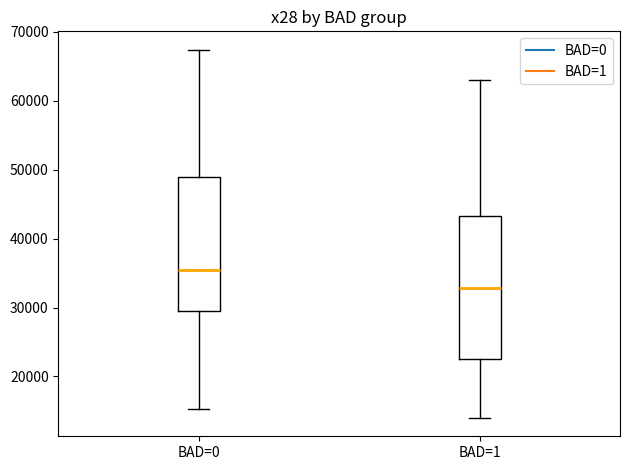

Reading left to right, read every box against the y-axis: the position of its median line, the range the box covers, and the ends of its whiskers. The values are not printed on the chart, so give them approximately, as read against the axis.

BAD=0: median 35000, box 29000 to 49000, whiskers 15000 to 67000
BAD=1: median 33000, box 23000 to 43000, whiskers 14000 to 63000